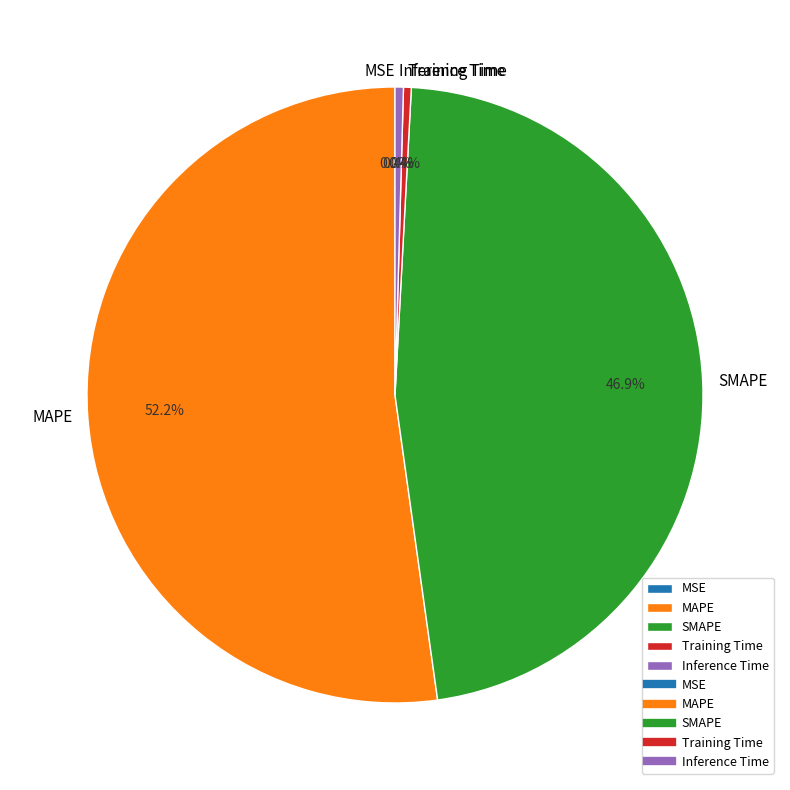

Combined, do Inference Time and SMAPE account for over 50%?

No